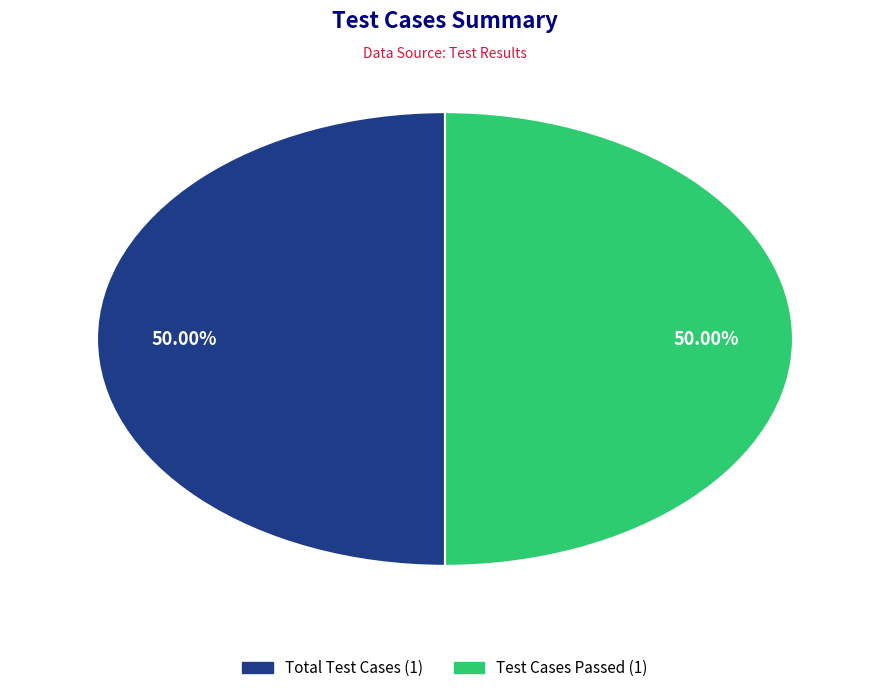

How many segments does this pie chart have?

2